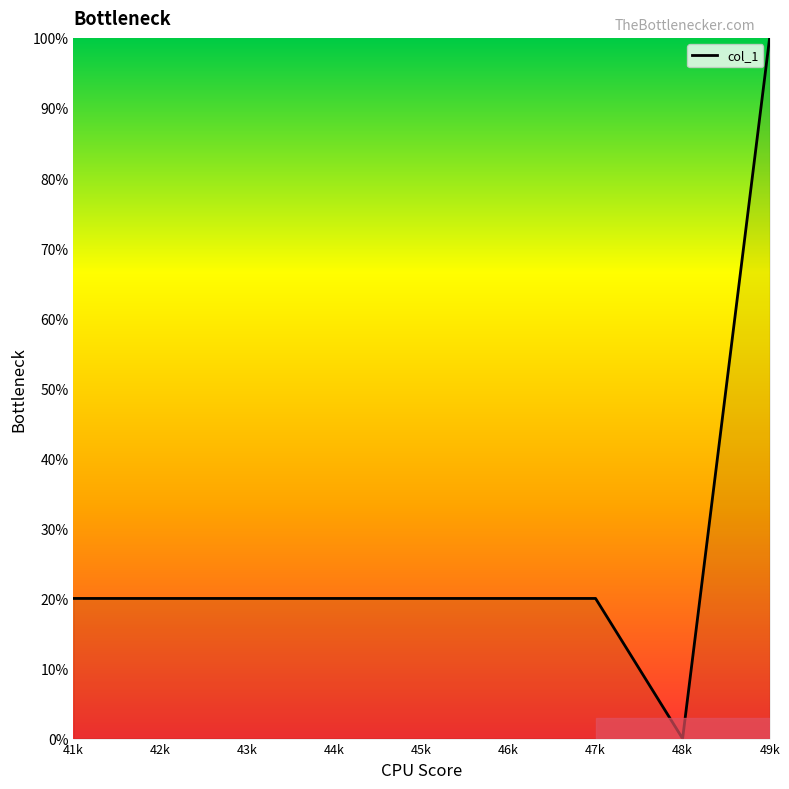

Is it true that the value at 49k is 42.5?

False